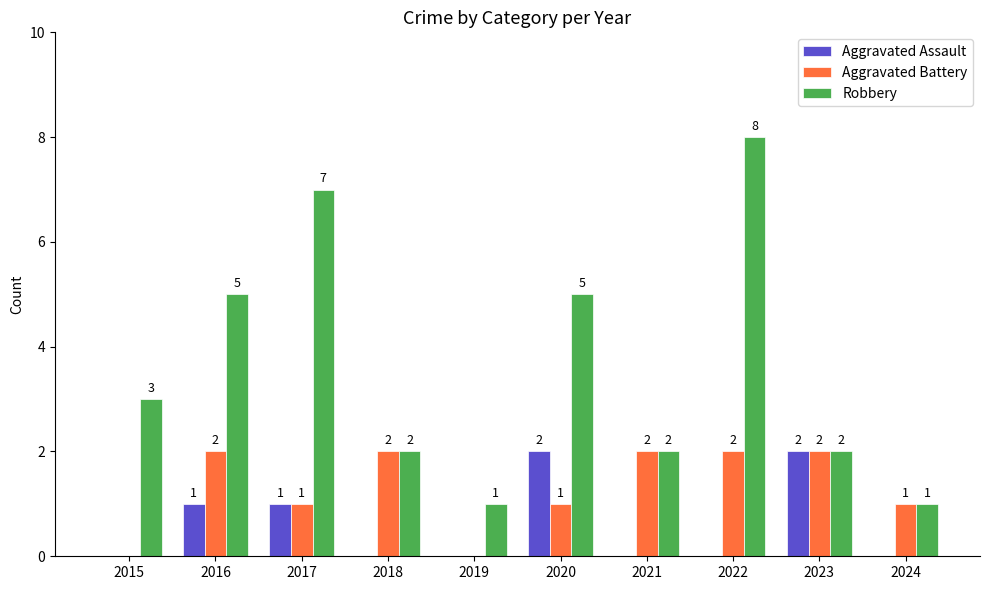

Between 2018 and 2019, which series saw the biggest shift?

Aggravated Battery